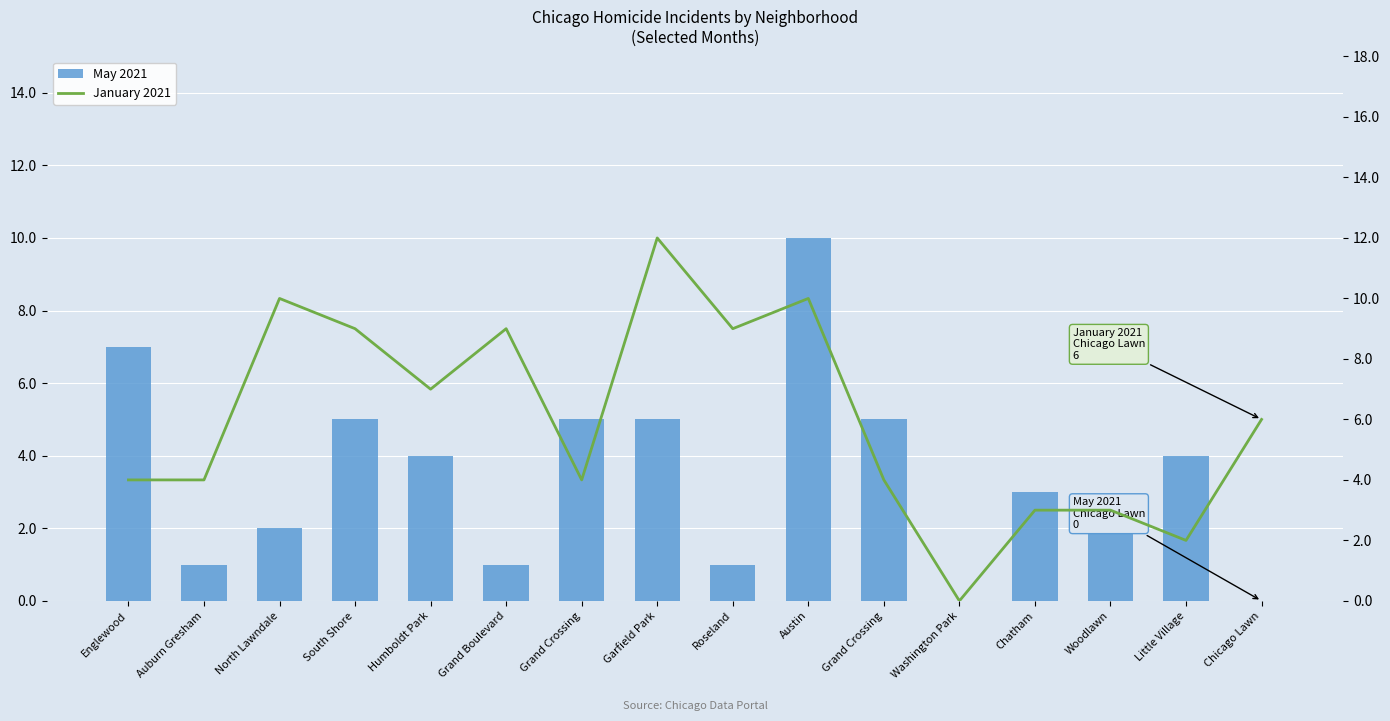

What is the label of the 10th bar from the left?

Austin